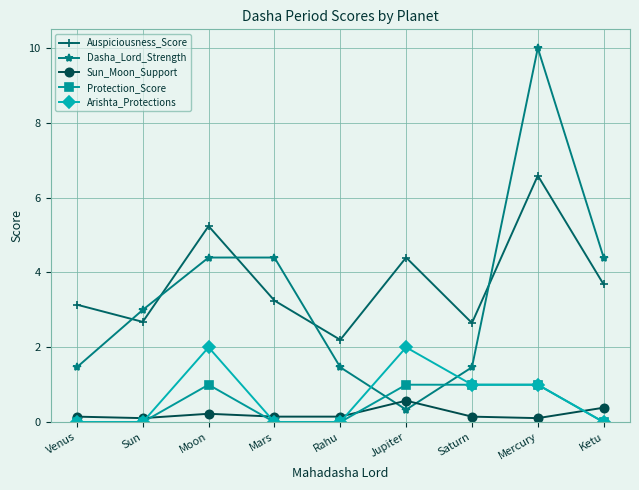

Read the Dasha_Lord_Strength value at Ketu.

4.4